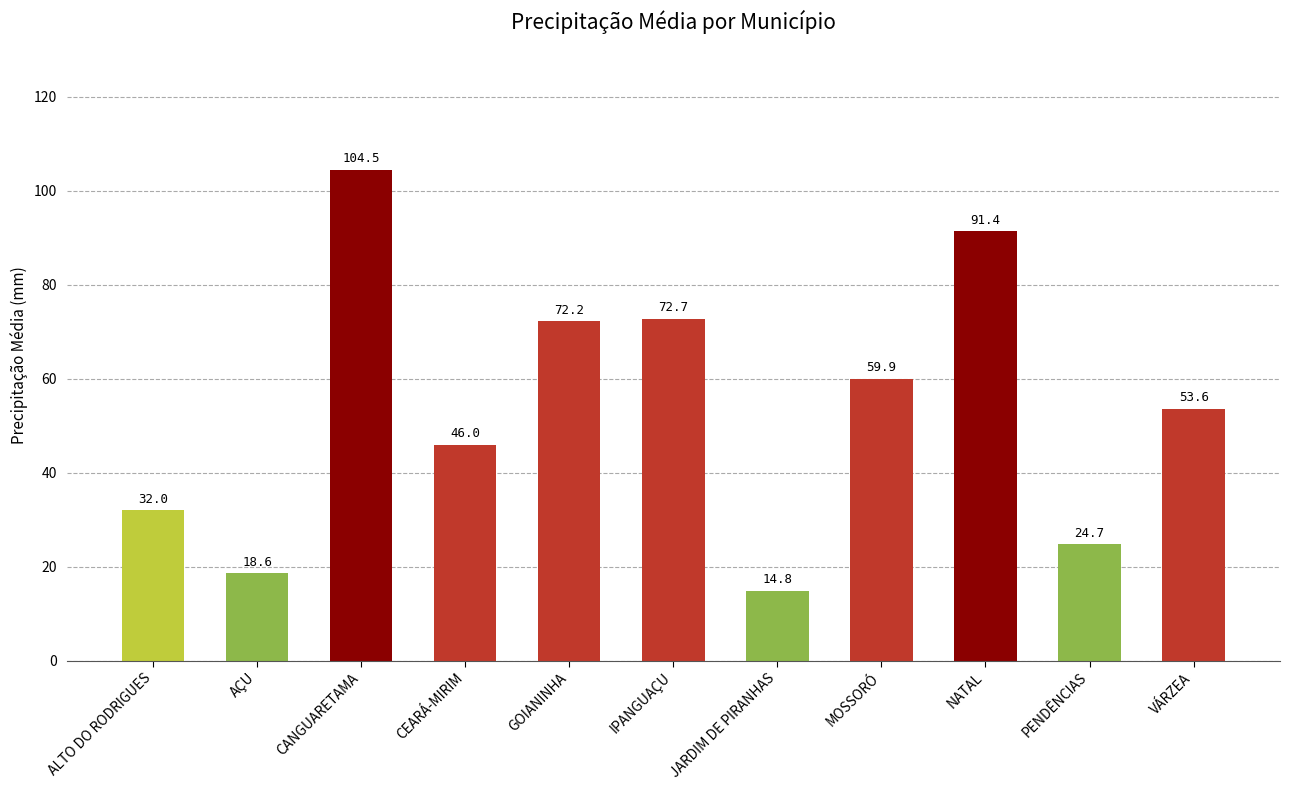

List the labels in order of value, largest first.

CANGUARETAMA, NATAL, IPANGUAÇU, GOIANINHA, MOSSORÓ, VÁRZEA, CEARÁ-MIRIM, ALTO DO RODRIGUES, PENDÊNCIAS, AÇU, JARDIM DE PIRANHAS